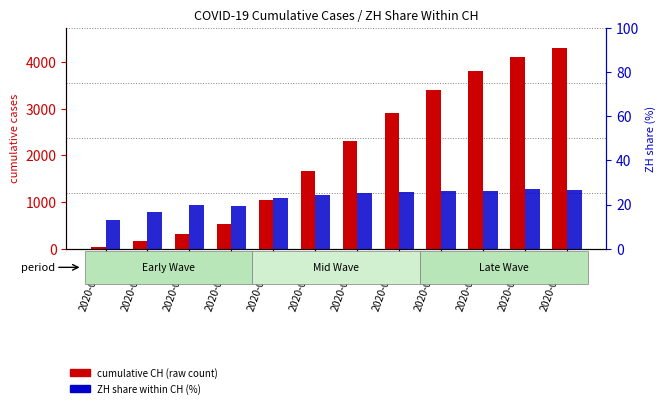

Are the bars horizontal?

No